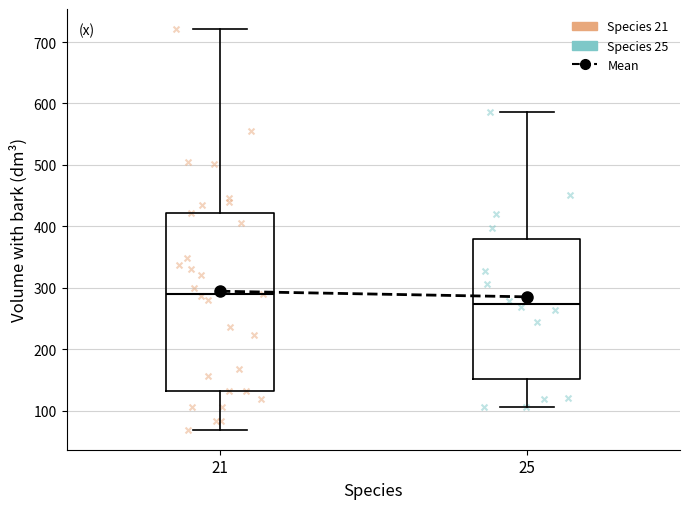

Where does the lower whisker of the box at x = 21 end on the y-axis? The values are not printed on the chart, so give them approximately, as read against the axis.

70